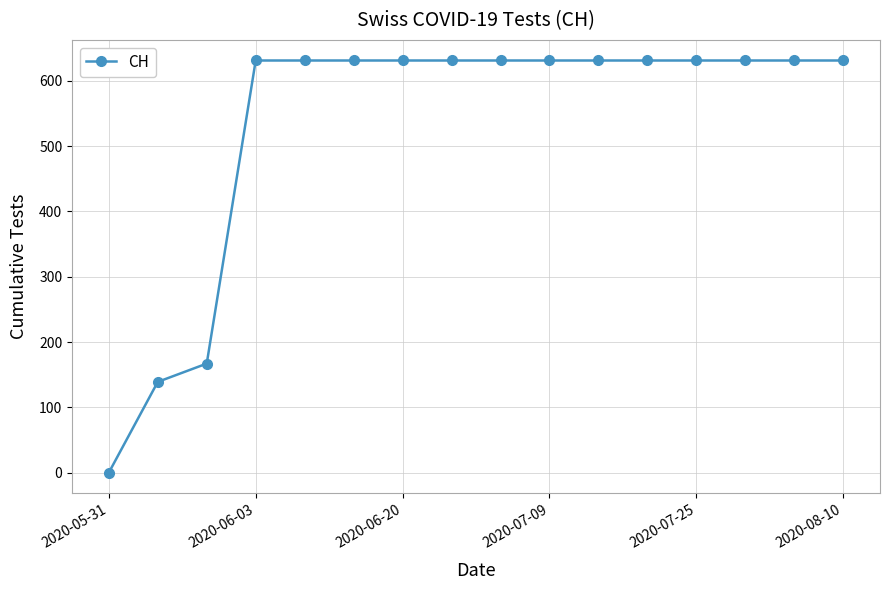

What is the maximum value shown in the chart?

631